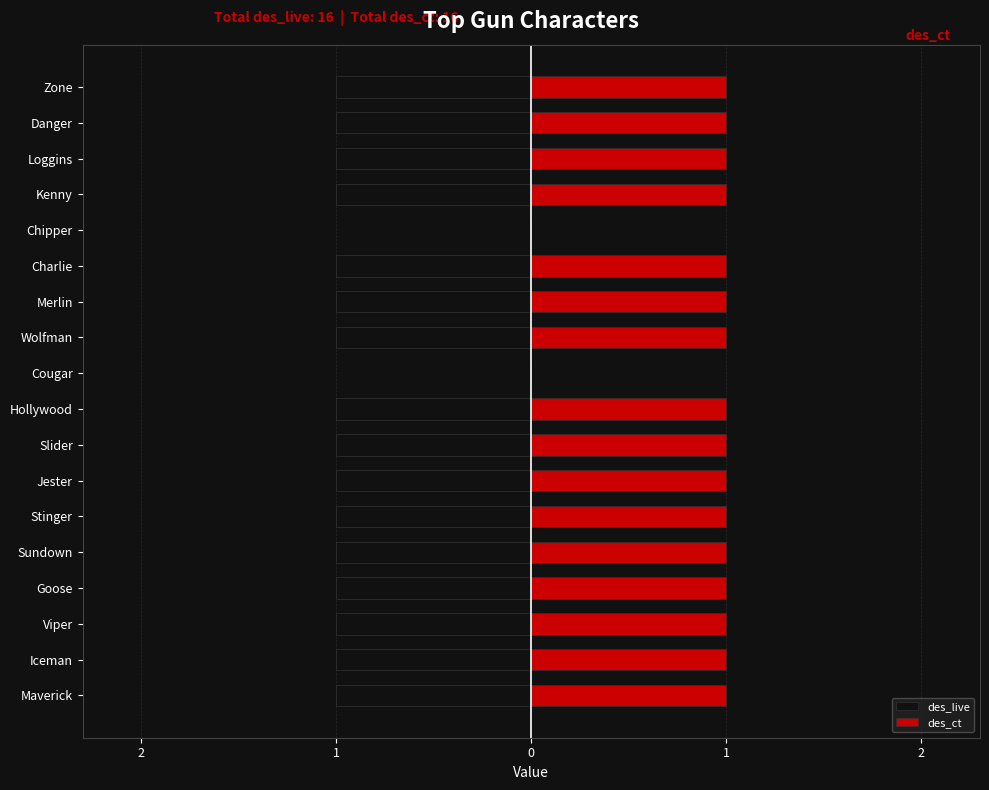

What is the value of the des_ct bar at the 12th from the left?

1